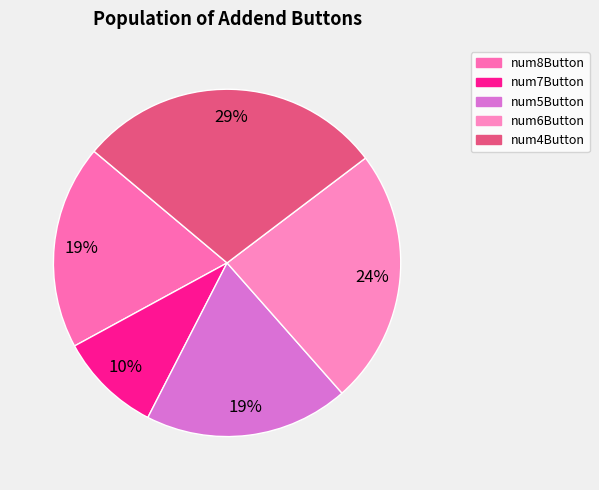

Is there any slice that represents more than half of the pie?

No